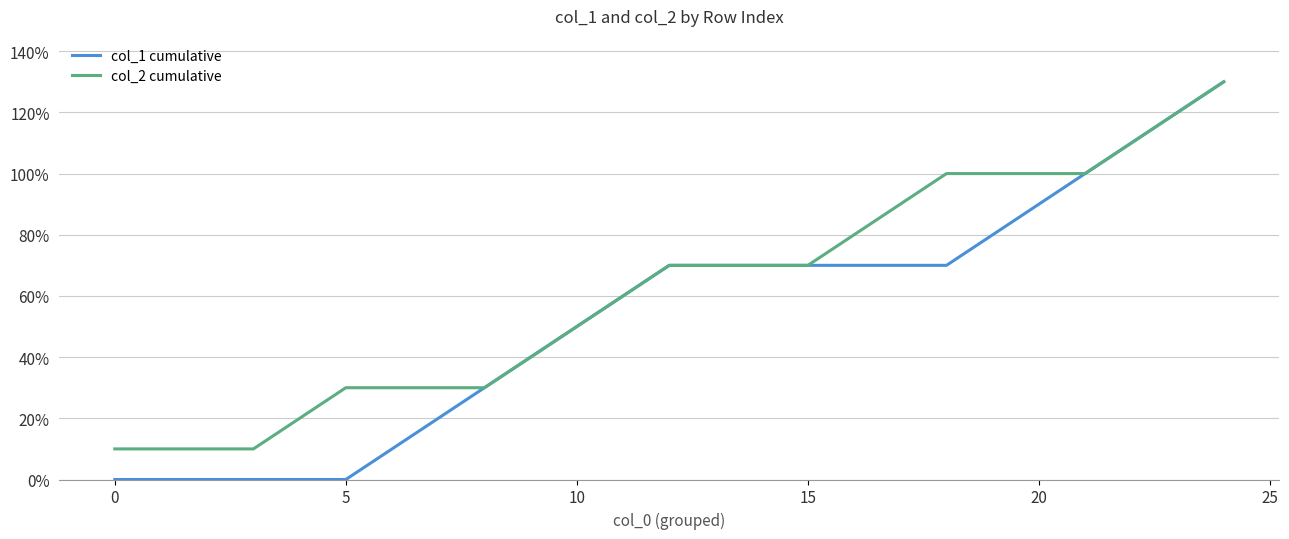

List the series in order of their overall mean, lowest first.

col_1 cumulative, col_2 cumulative